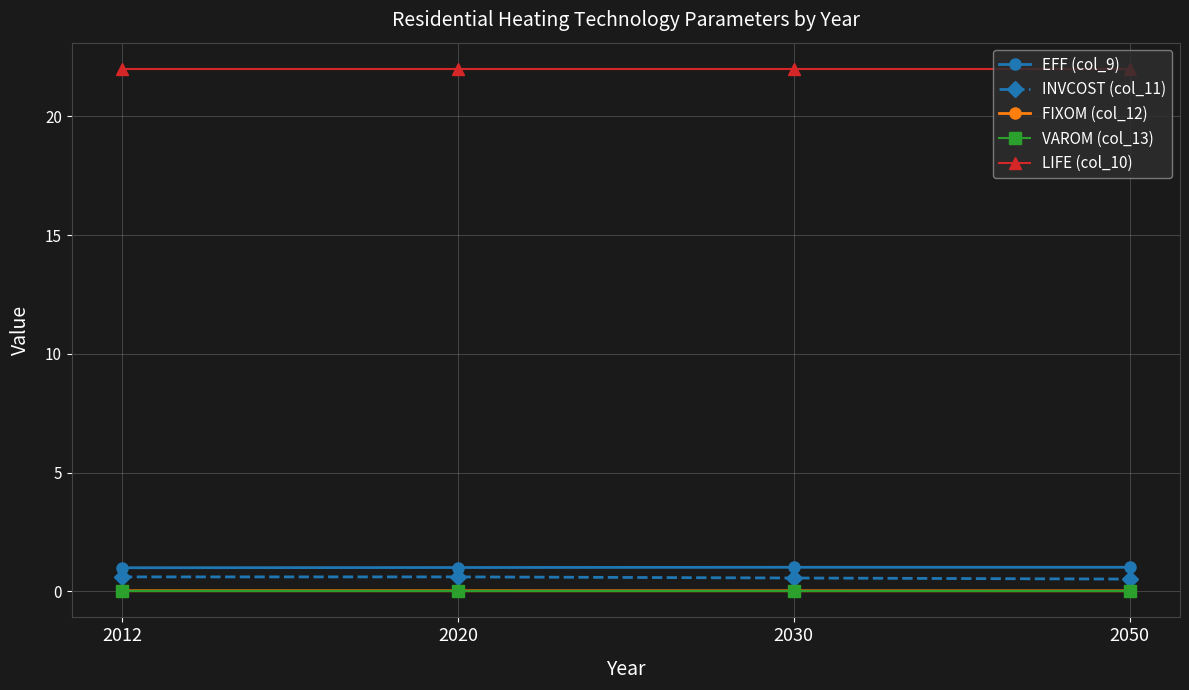

What is the total value across all series at 2020?

23.6